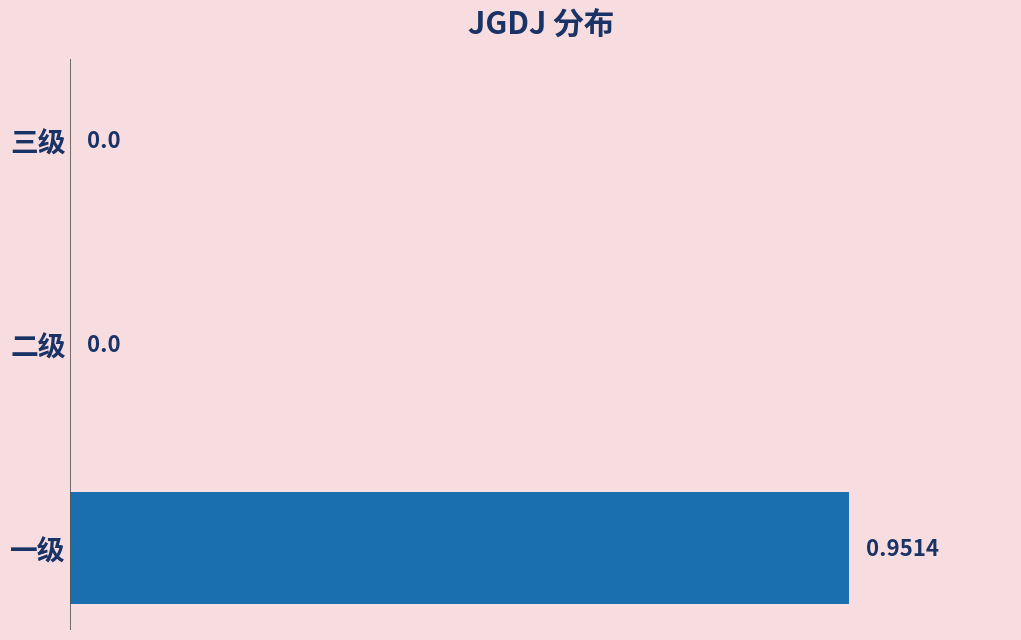

Between 一级 and 二级, which is larger?

一级